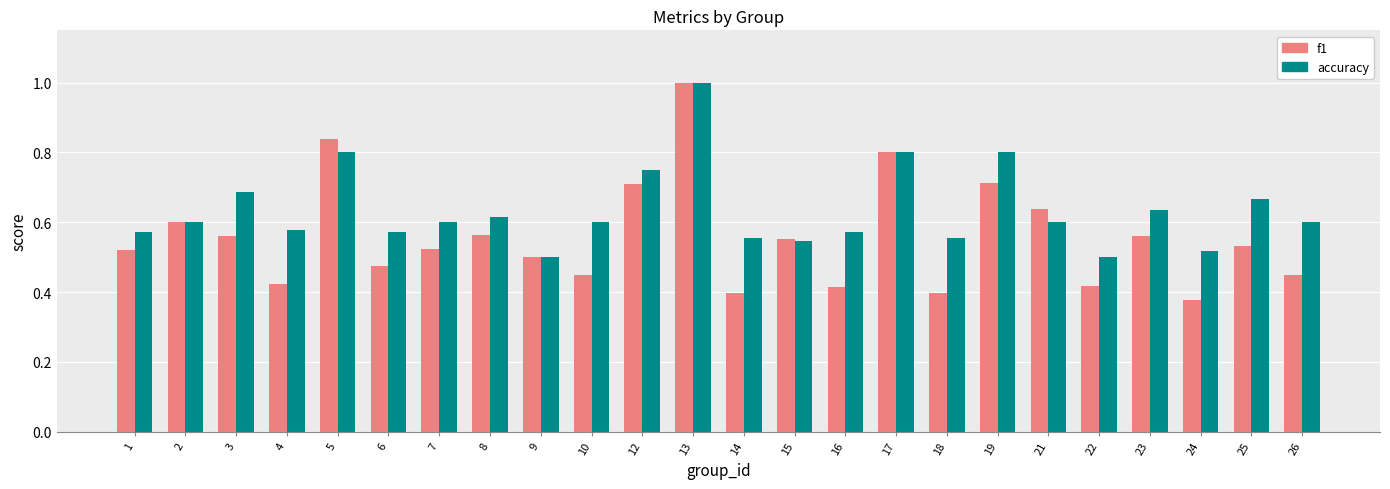

The value of accuracy at 1 is 0.6. True or false?

True